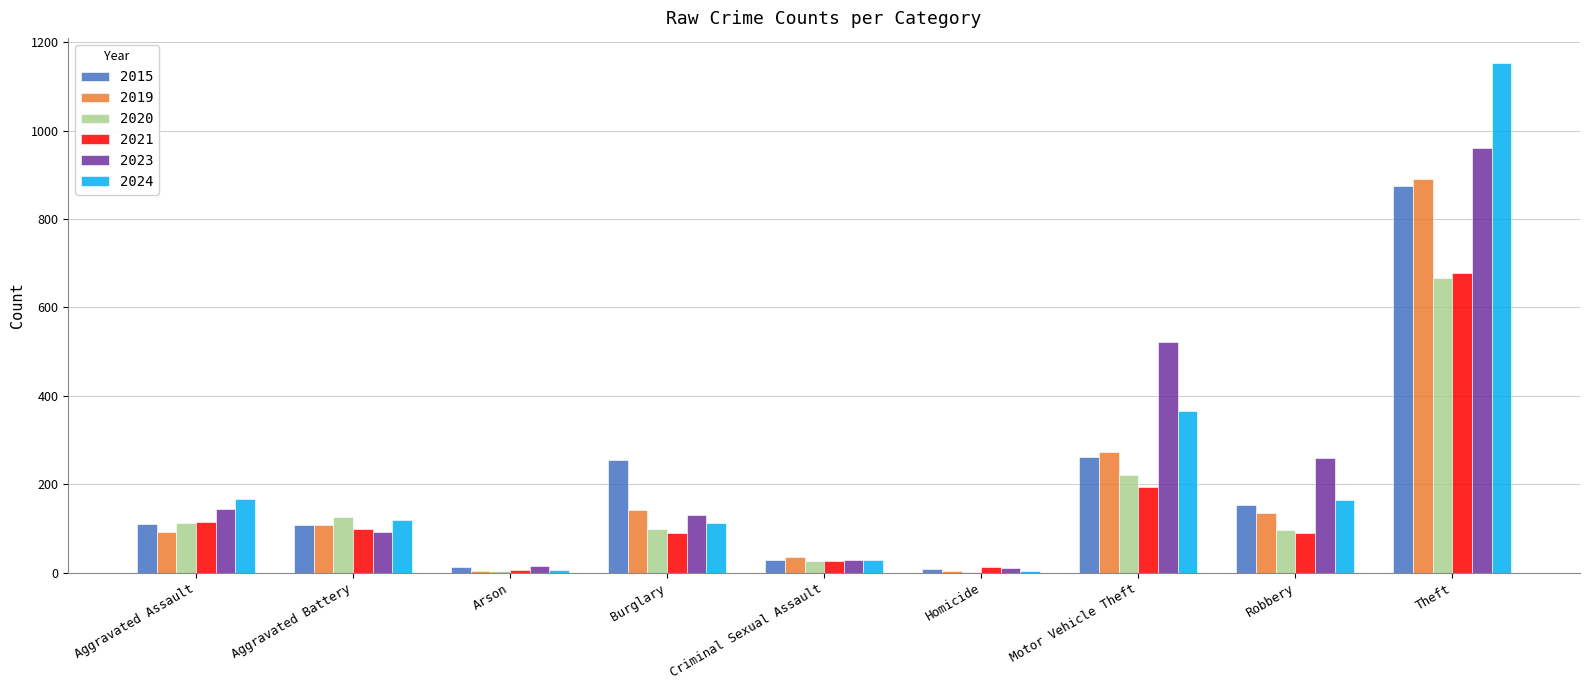

How many groups of bars are there?

9